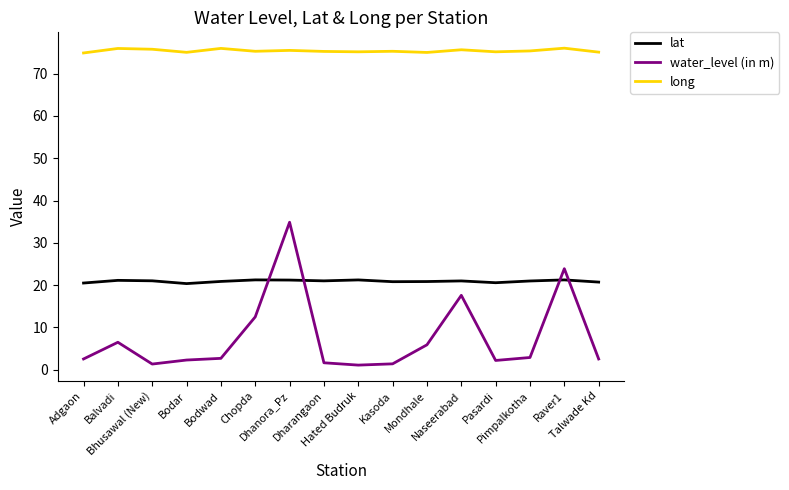

What is the difference between the maximum and minimum values in the long series?

1.1